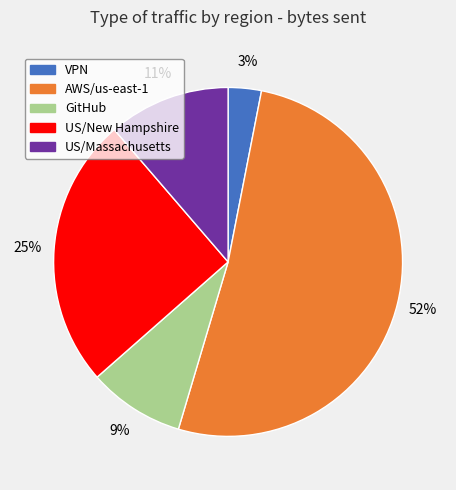

How many segments does this pie chart have?

5